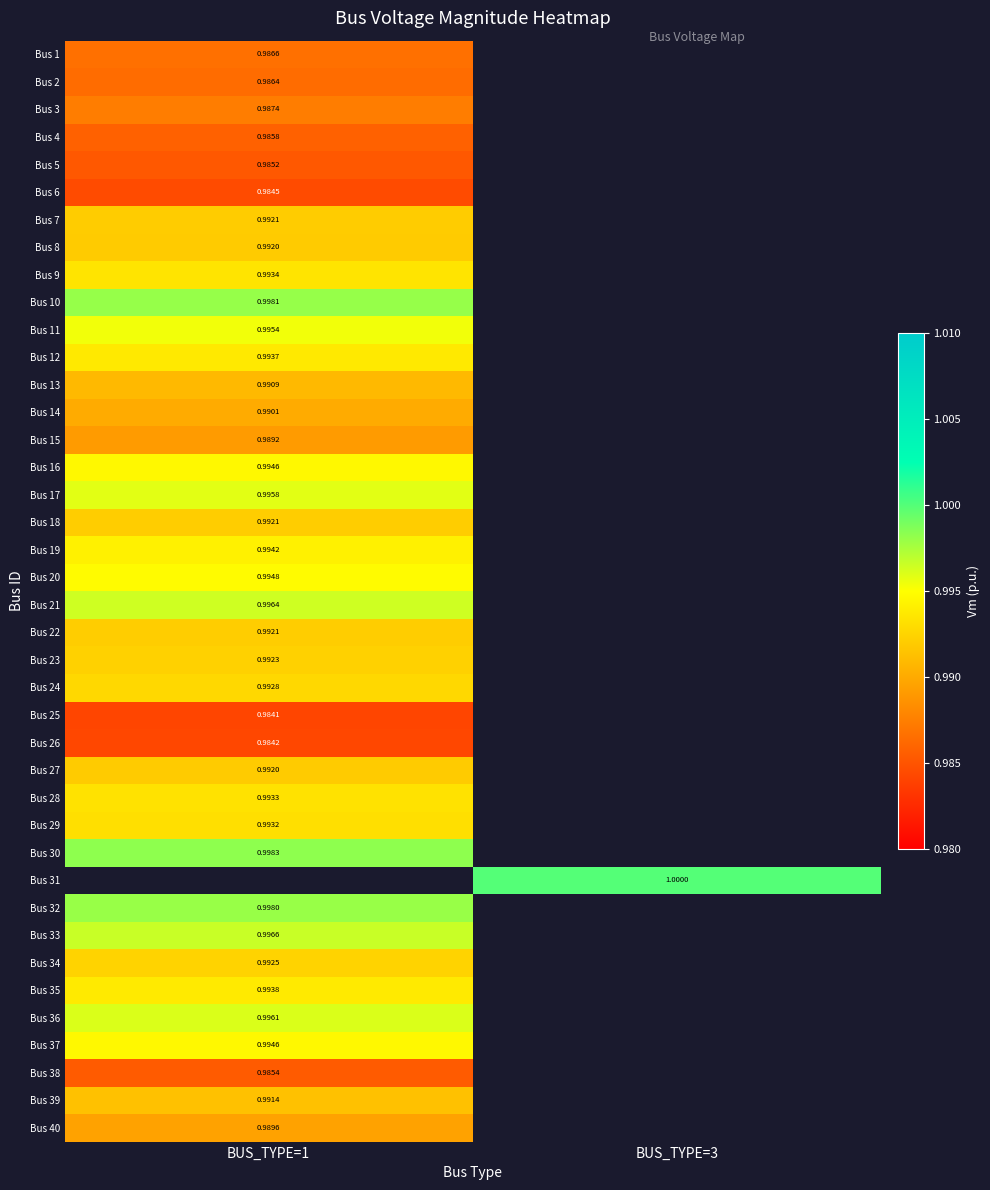

Is the value of Bus 3 at BUS_TYPE=1 greater than the value of Bus 12 at BUS_TYPE=1?

No